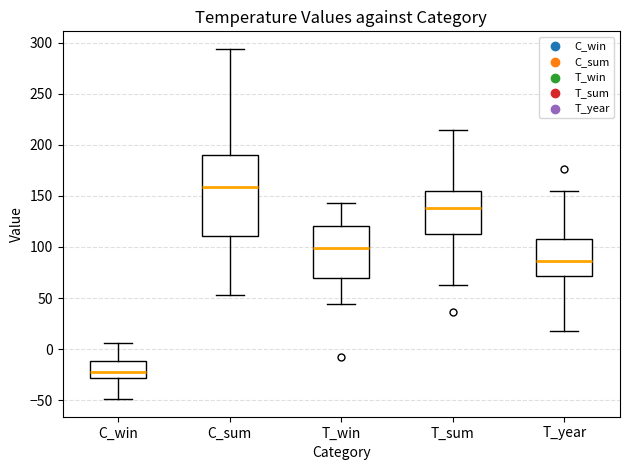

Reading left to right, read every box against the y-axis: the position of its median line, the range the box covers, and the ends of its whiskers. The values are not printed on the chart, so give them approximately, as read against the axis.

C_win: median -25, box -30 to -10, whiskers -50 to 5
C_sum: median 160, box 110 to 190, whiskers 55 to 295
T_win: median 100, box 70 to 120, whiskers 45 to 145
T_sum: median 140, box 110 to 155, whiskers 65 to 215
T_year: median 85, box 70 to 110, whiskers 20 to 155